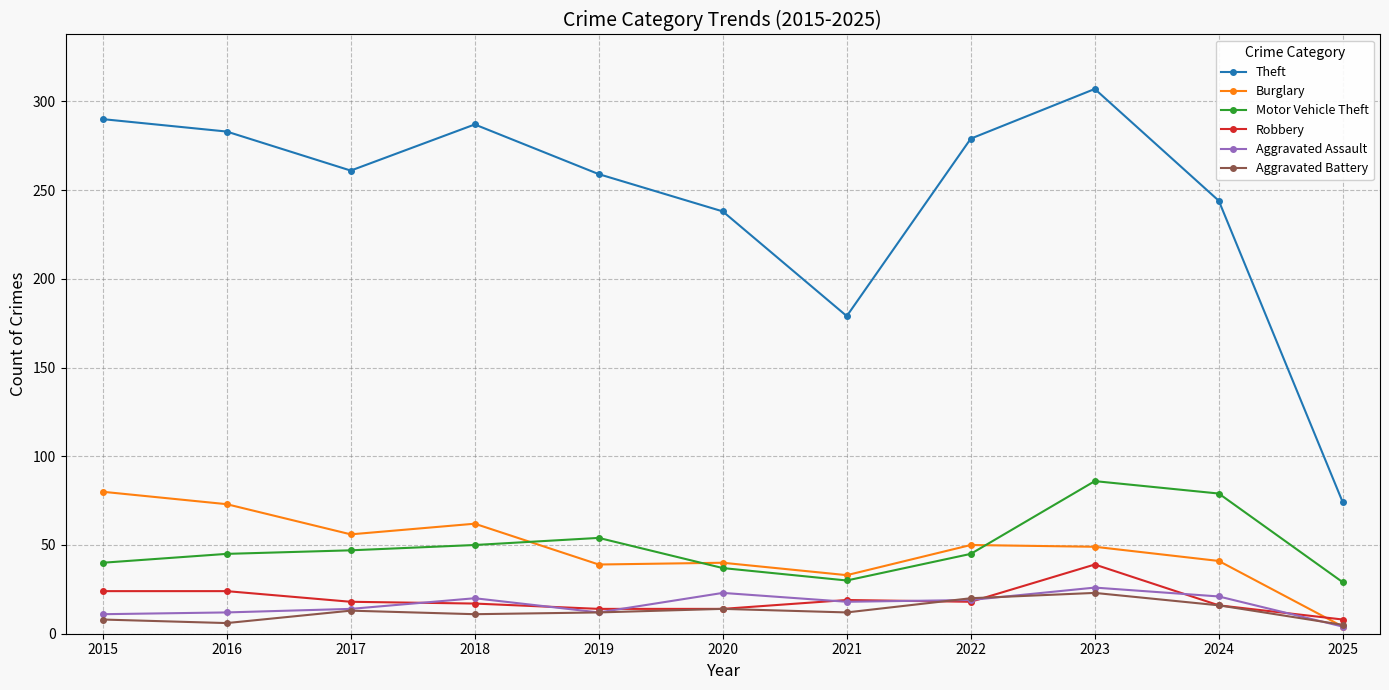

How many lines are shown in the chart?

6